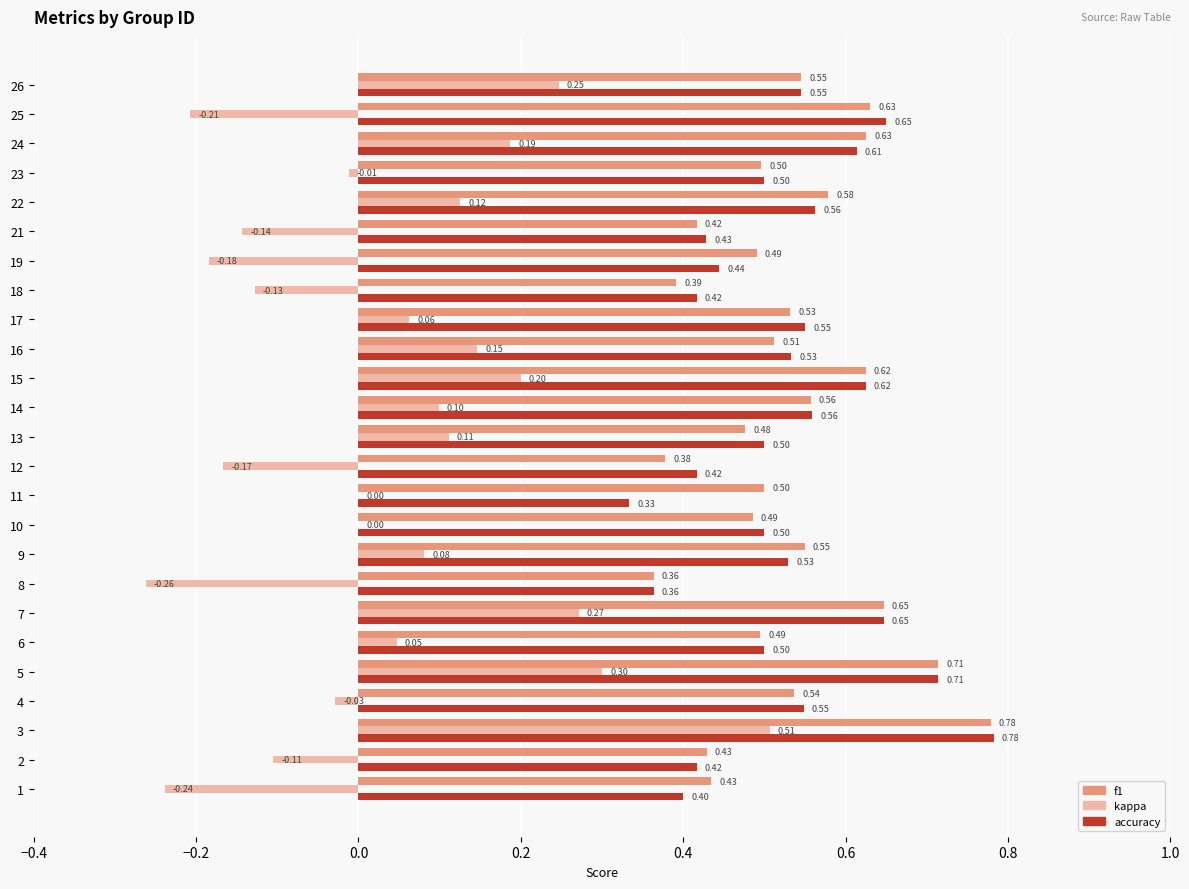

Between 11 and 21, which series saw the biggest shift?

kappa